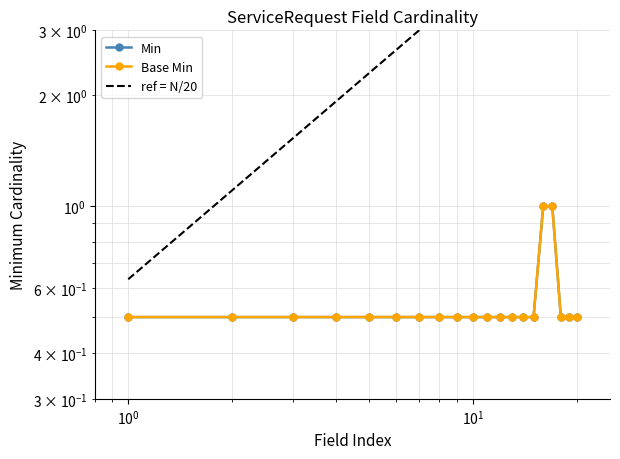

The Min series shows 0.8 at ServiceRequest. True or false?

False